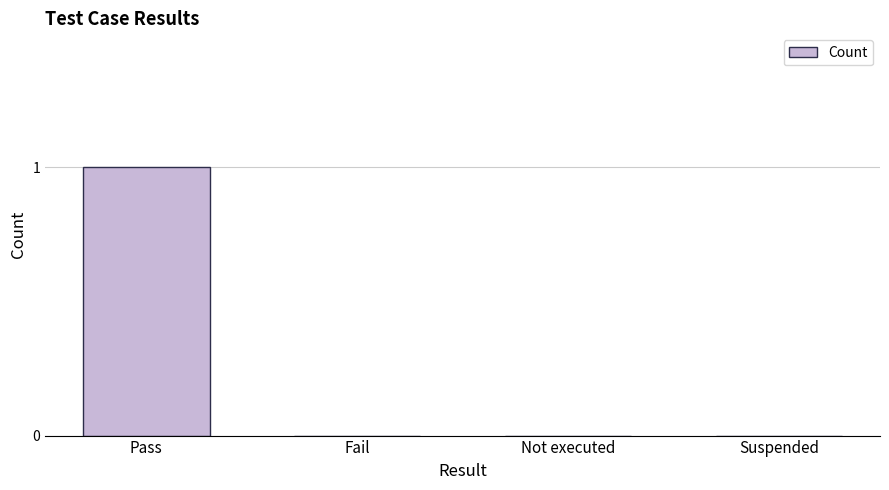

True or false: the data shows 1 at Fail.

False